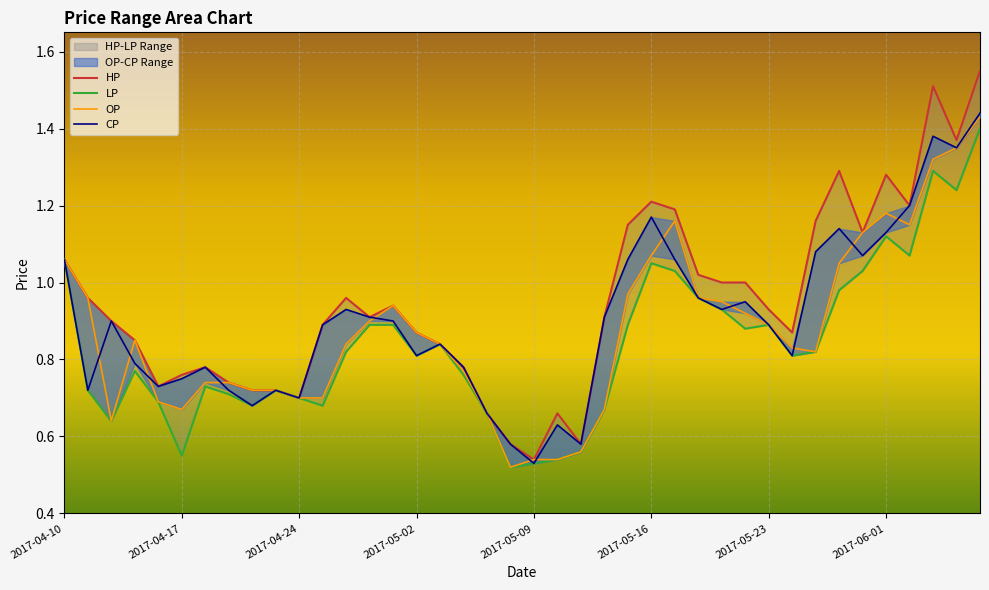

True or false: CP and HP intersect in this chart.

False